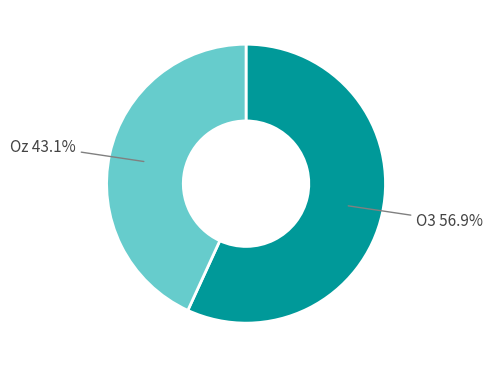

What is the ratio of the value at Oz to the value at O3?

0.8